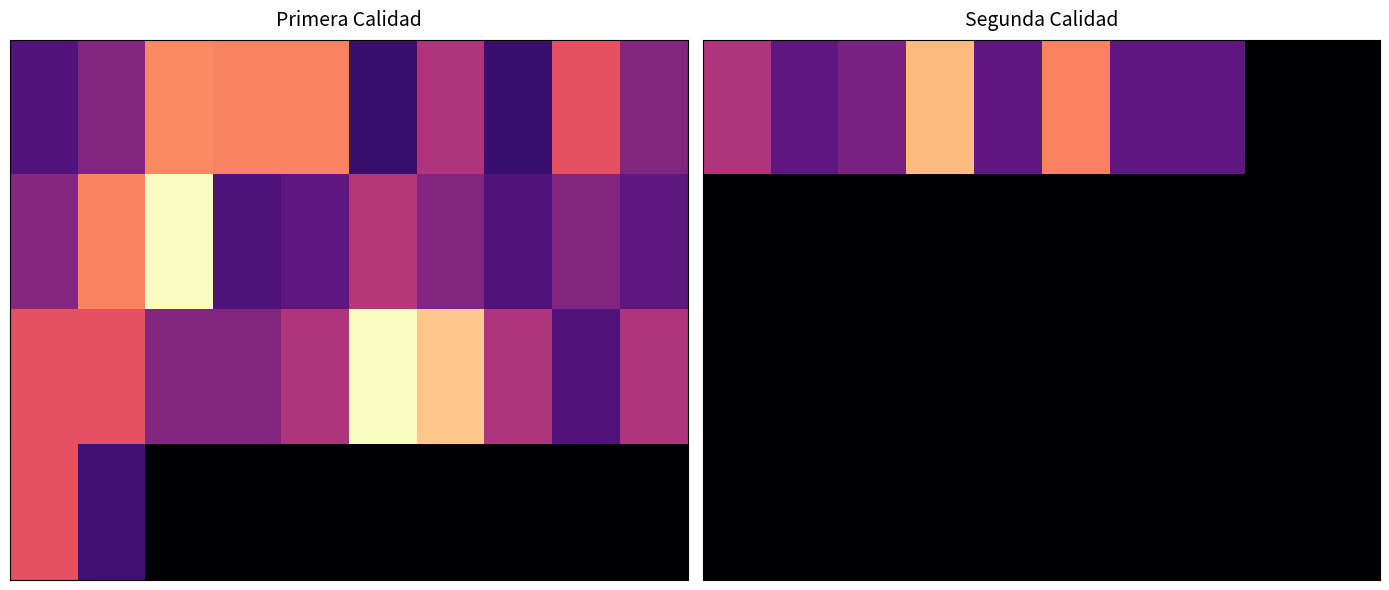

Which label corresponds to the largest value in the chart?

3